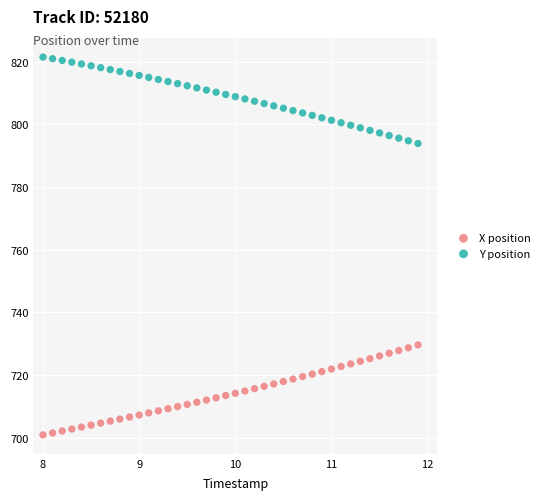

What is the X range (max minus min) for the scatter plot?

3.9